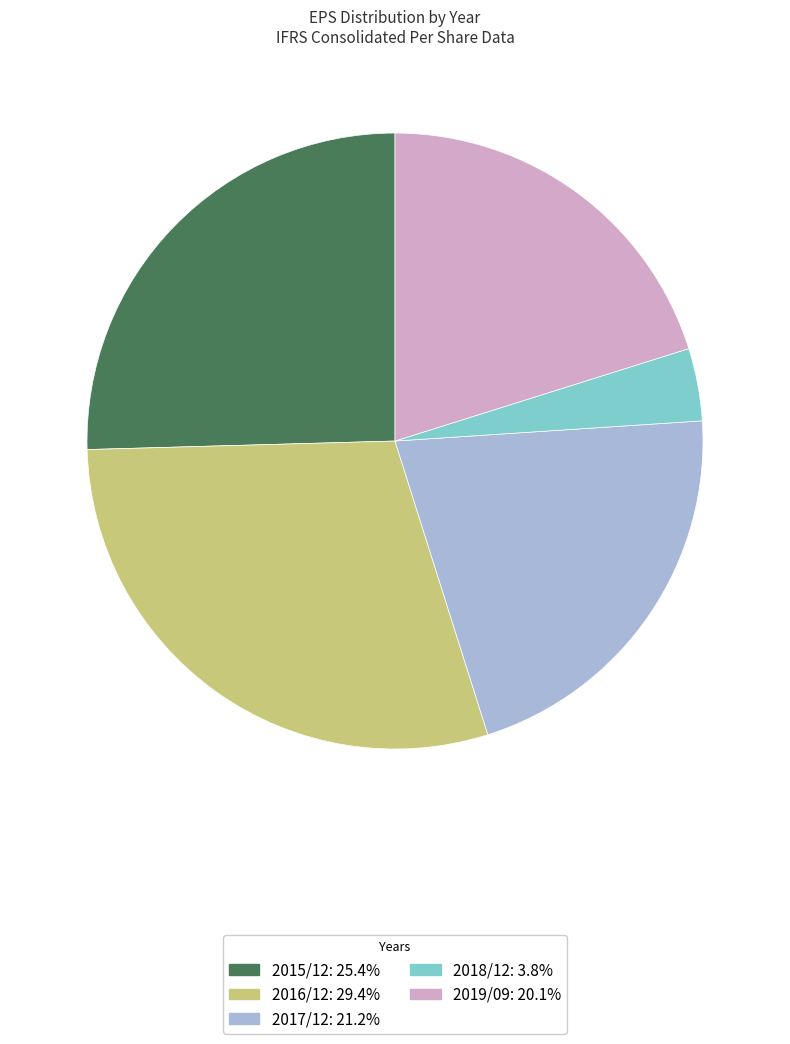

Which has a higher value, 2016/12 or 2015/12?

2016/12